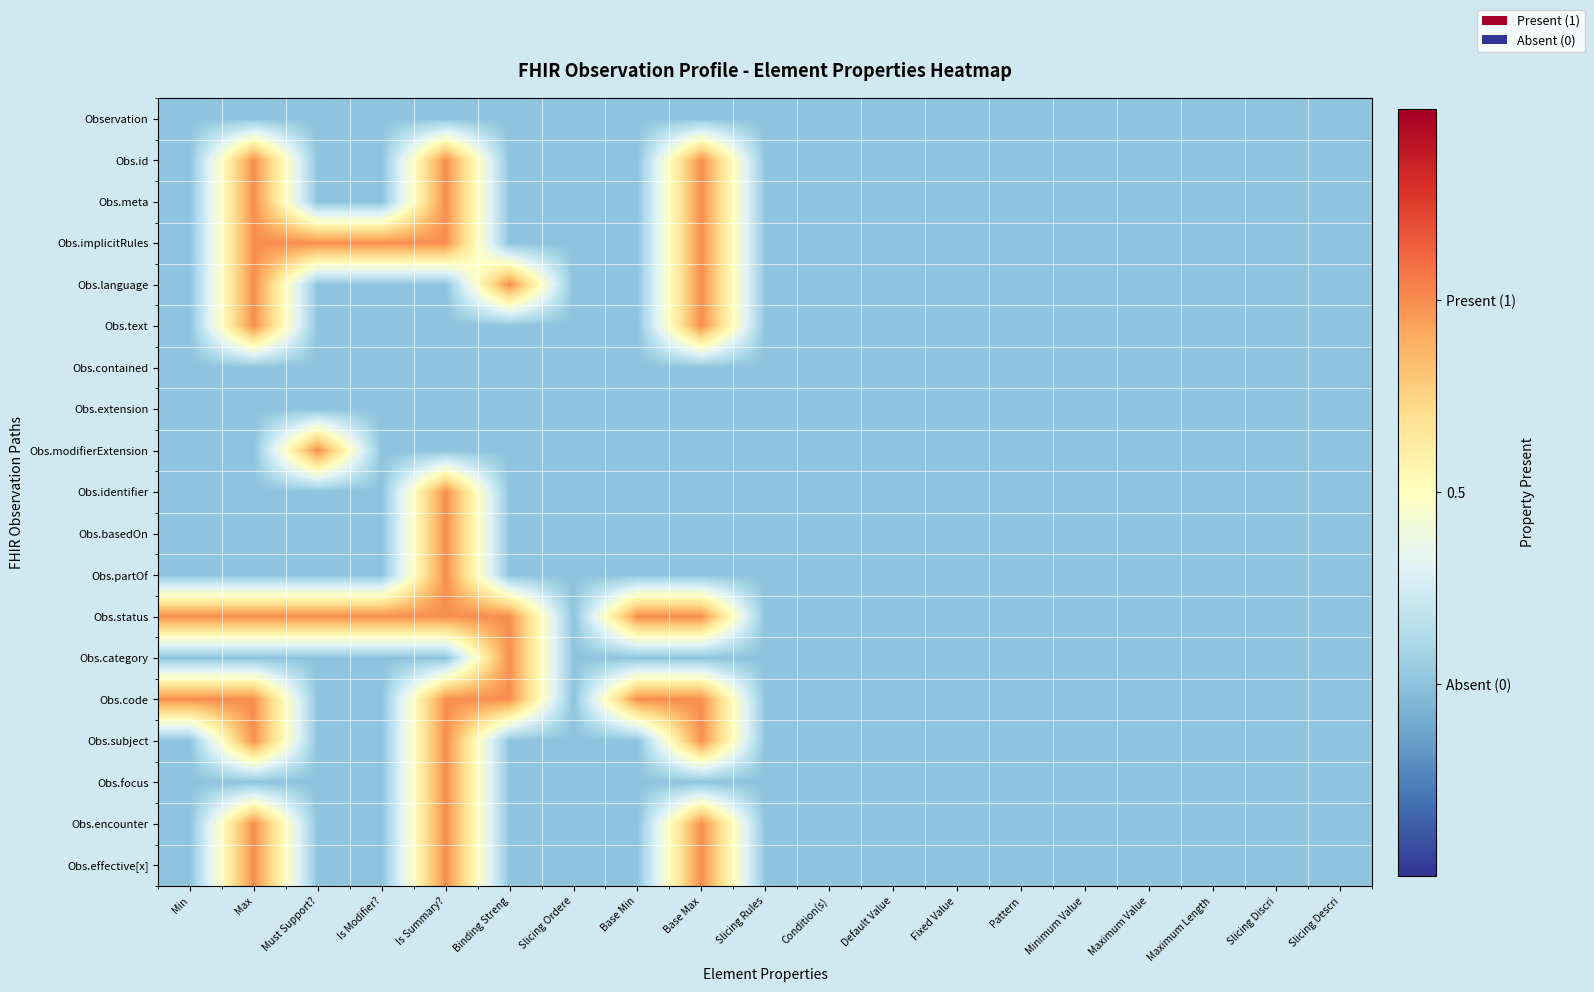

Reading left to right, what are all the values shown in this chart?

Observation: Min=0	Max=0	Must Support?=0	Is Modifier?=0	Is Summary?=0	Binding Streng=0	Slicing Ordere=0	Base Min=0	Base Max=0	Slicing Rules=0	Condition(s)=0	Default Value=0	Fixed Value=0	Pattern=0	Minimum Value=0	Maximum Value=0	Maximum Length=0	Slicing Discri=0	Slicing Descri=0
Obs.id: Min=0	Max=1	Must Support?=0	Is Modifier?=0	Is Summary?=1	Binding Streng=0	Slicing Ordere=0	Base Min=0	Base Max=1	Slicing Rules=0	Condition(s)=0	Default Value=0	Fixed Value=0	Pattern=0	Minimum Value=0	Maximum Value=0	Maximum Length=0	Slicing Discri=0	Slicing Descri=0
Obs.meta: Min=0	Max=1	Must Support?=0	Is Modifier?=0	Is Summary?=1	Binding Streng=0	Slicing Ordere=0	Base Min=0	Base Max=1	Slicing Rules=0	Condition(s)=0	Default Value=0	Fixed Value=0	Pattern=0	Minimum Value=0	Maximum Value=0	Maximum Length=0	Slicing Discri=0	Slicing Descri=0
Obs.implicitRules: Min=0	Max=1	Must Support?=1	Is Modifier?=1	Is Summary?=1	Binding Streng=0	Slicing Ordere=0	Base Min=0	Base Max=1	Slicing Rules=0	Condition(s)=0	Default Value=0	Fixed Value=0	Pattern=0	Minimum Value=0	Maximum Value=0	Maximum Length=0	Slicing Discri=0	Slicing Descri=0
Obs.language: Min=0	Max=1	Must Support?=0	Is Modifier?=0	Is Summary?=0	Binding Streng=1	Slicing Ordere=0	Base Min=0	Base Max=1	Slicing Rules=0	Condition(s)=0	Default Value=0	Fixed Value=0	Pattern=0	Minimum Value=0	Maximum Value=0	Maximum Length=0	Slicing Discri=0	Slicing Descri=0
Obs.text: Min=0	Max=1	Must Support?=0	Is Modifier?=0	Is Summary?=0	Binding Streng=0	Slicing Ordere=0	Base Min=0	Base Max=1	Slicing Rules=0	Condition(s)=0	Default Value=0	Fixed Value=0	Pattern=0	Minimum Value=0	Maximum Value=0	Maximum Length=0	Slicing Discri=0	Slicing Descri=0
Obs.contained: Min=0	Max=0	Must Support?=0	Is Modifier?=0	Is Summary?=0	Binding Streng=0	Slicing Ordere=0	Base Min=0	Base Max=0	Slicing Rules=0	Condition(s)=0	Default Value=0	Fixed Value=0	Pattern=0	Minimum Value=0	Maximum Value=0	Maximum Length=0	Slicing Discri=0	Slicing Descri=0
Obs.extension: Min=0	Max=0	Must Support?=0	Is Modifier?=0	Is Summary?=0	Binding Streng=0	Slicing Ordere=0	Base Min=0	Base Max=0	Slicing Rules=0	Condition(s)=0	Default Value=0	Fixed Value=0	Pattern=0	Minimum Value=0	Maximum Value=0	Maximum Length=0	Slicing Discri=0	Slicing Descri=0
Obs.modifierExtension: Min=0	Max=0	Must Support?=1	Is Modifier?=0	Is Summary?=0	Binding Streng=0	Slicing Ordere=0	Base Min=0	Base Max=0	Slicing Rules=0	Condition(s)=0	Default Value=0	Fixed Value=0	Pattern=0	Minimum Value=0	Maximum Value=0	Maximum Length=0	Slicing Discri=0	Slicing Descri=0
Obs.identifier: Min=0	Max=0	Must Support?=0	Is Modifier?=0	Is Summary?=1	Binding Streng=0	Slicing Ordere=0	Base Min=0	Base Max=0	Slicing Rules=0	Condition(s)=0	Default Value=0	Fixed Value=0	Pattern=0	Minimum Value=0	Maximum Value=0	Maximum Length=0	Slicing Discri=0	Slicing Descri=0
Obs.basedOn: Min=0	Max=0	Must Support?=0	Is Modifier?=0	Is Summary?=1	Binding Streng=0	Slicing Ordere=0	Base Min=0	Base Max=0	Slicing Rules=0	Condition(s)=0	Default Value=0	Fixed Value=0	Pattern=0	Minimum Value=0	Maximum Value=0	Maximum Length=0	Slicing Discri=0	Slicing Descri=0
Obs.partOf: Min=0	Max=0	Must Support?=0	Is Modifier?=0	Is Summary?=1	Binding Streng=0	Slicing Ordere=0	Base Min=0	Base Max=0	Slicing Rules=0	Condition(s)=0	Default Value=0	Fixed Value=0	Pattern=0	Minimum Value=0	Maximum Value=0	Maximum Length=0	Slicing Discri=0	Slicing Descri=0
Obs.status: Min=1	Max=1	Must Support?=1	Is Modifier?=1	Is Summary?=1	Binding Streng=1	Slicing Ordere=0	Base Min=1	Base Max=1	Slicing Rules=0	Condition(s)=0	Default Value=0	Fixed Value=0	Pattern=0	Minimum Value=0	Maximum Value=0	Maximum Length=0	Slicing Discri=0	Slicing Descri=0
Obs.category: Min=0	Max=0	Must Support?=0	Is Modifier?=0	Is Summary?=0	Binding Streng=1	Slicing Ordere=0	Base Min=0	Base Max=0	Slicing Rules=0	Condition(s)=0	Default Value=0	Fixed Value=0	Pattern=0	Minimum Value=0	Maximum Value=0	Maximum Length=0	Slicing Discri=0	Slicing Descri=0
Obs.code: Min=1	Max=1	Must Support?=0	Is Modifier?=0	Is Summary?=1	Binding Streng=1	Slicing Ordere=0	Base Min=1	Base Max=1	Slicing Rules=0	Condition(s)=0	Default Value=0	Fixed Value=0	Pattern=0	Minimum Value=0	Maximum Value=0	Maximum Length=0	Slicing Discri=0	Slicing Descri=0
Obs.subject: Min=0	Max=1	Must Support?=0	Is Modifier?=0	Is Summary?=1	Binding Streng=0	Slicing Ordere=0	Base Min=0	Base Max=1	Slicing Rules=0	Condition(s)=0	Default Value=0	Fixed Value=0	Pattern=0	Minimum Value=0	Maximum Value=0	Maximum Length=0	Slicing Discri=0	Slicing Descri=0
Obs.focus: Min=0	Max=0	Must Support?=0	Is Modifier?=0	Is Summary?=1	Binding Streng=0	Slicing Ordere=0	Base Min=0	Base Max=0	Slicing Rules=0	Condition(s)=0	Default Value=0	Fixed Value=0	Pattern=0	Minimum Value=0	Maximum Value=0	Maximum Length=0	Slicing Discri=0	Slicing Descri=0
Obs.encounter: Min=0	Max=1	Must Support?=0	Is Modifier?=0	Is Summary?=1	Binding Streng=0	Slicing Ordere=0	Base Min=0	Base Max=1	Slicing Rules=0	Condition(s)=0	Default Value=0	Fixed Value=0	Pattern=0	Minimum Value=0	Maximum Value=0	Maximum Length=0	Slicing Discri=0	Slicing Descri=0
Obs.effective[x]: Min=0	Max=1	Must Support?=0	Is Modifier?=0	Is Summary?=1	Binding Streng=0	Slicing Ordere=0	Base Min=0	Base Max=1	Slicing Rules=0	Condition(s)=0	Default Value=0	Fixed Value=0	Pattern=0	Minimum Value=0	Maximum Value=0	Maximum Length=0	Slicing Discri=0	Slicing Descri=0